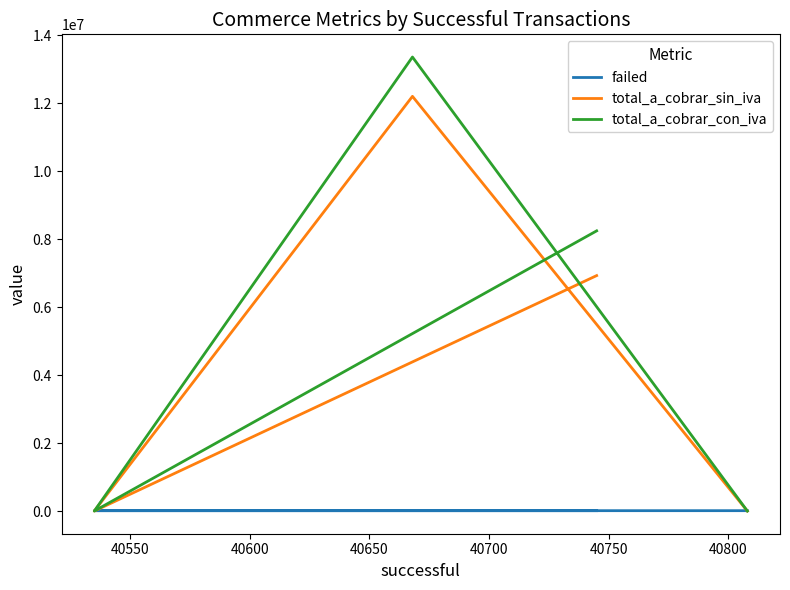

True or false: failed has more than 2 points higher than both neighbors.

False